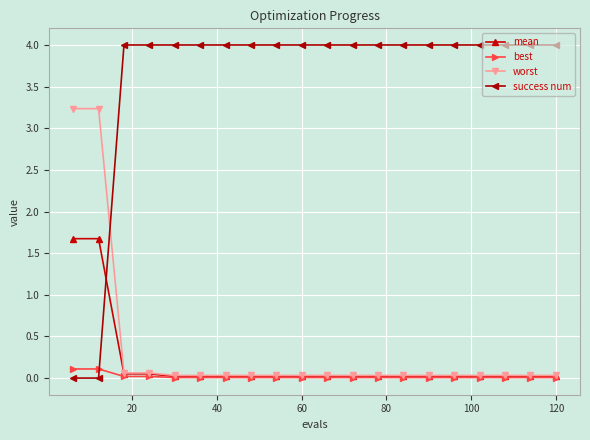

After their last crossing, which series has the higher values: mean or success num?

success num